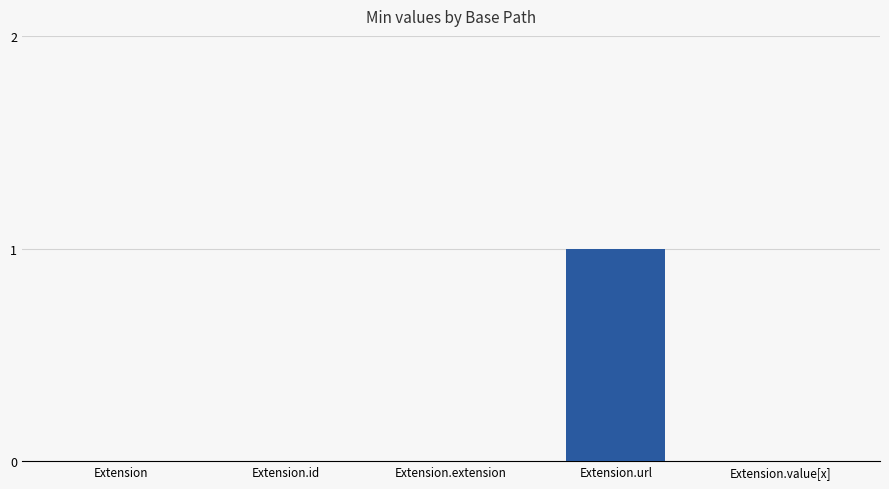

What is the maximum value shown in the chart?

1